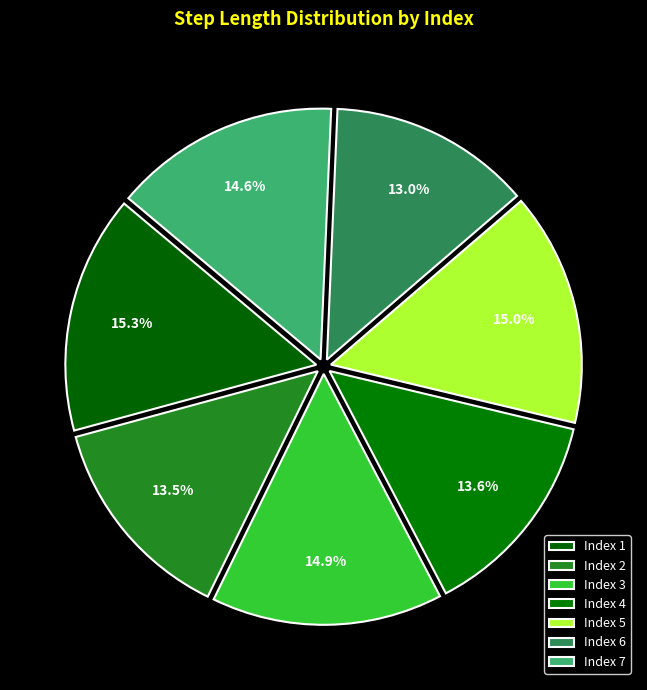

How many segments does this pie chart have?

7